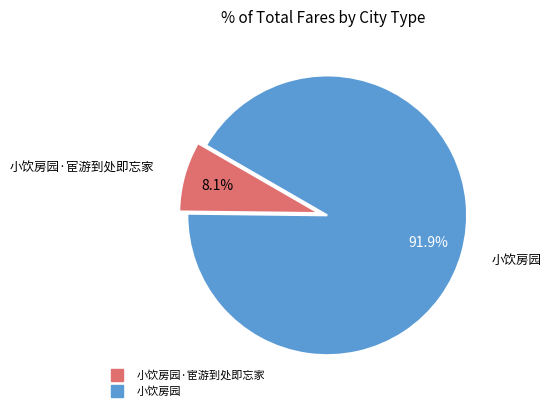

Is there a majority slice in this chart?

Yes